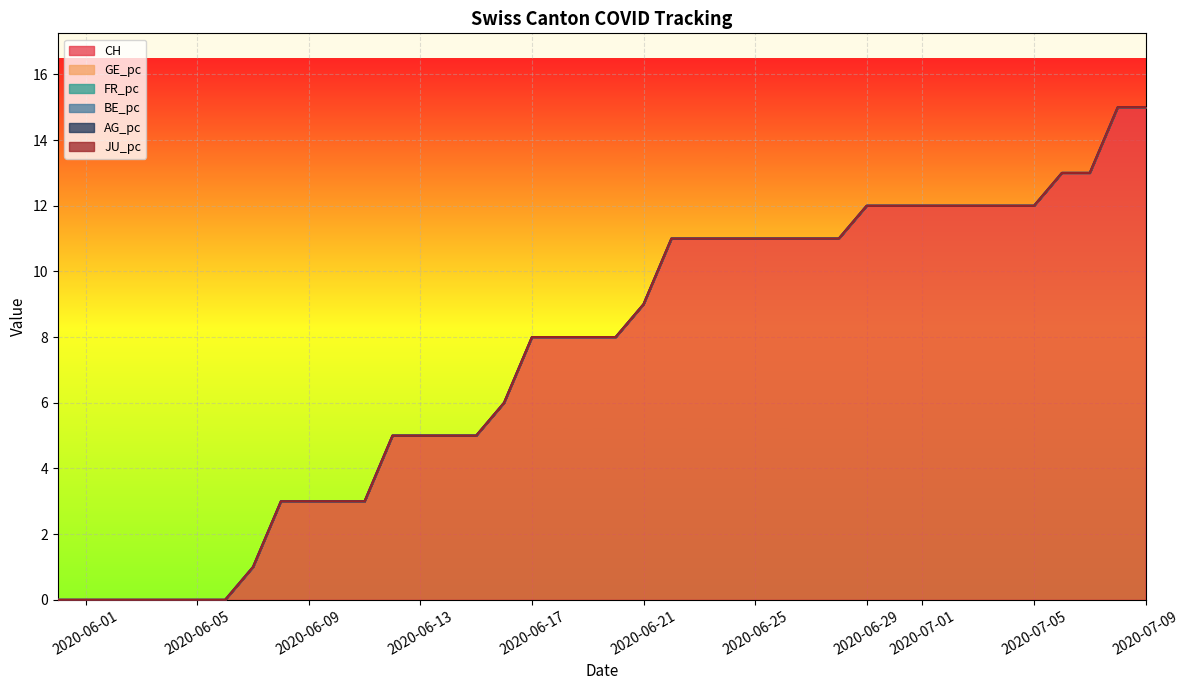

What are all the series names shown in the legend?

CH, GE_pc, FR_pc, BE_pc, AG_pc, JU_pc